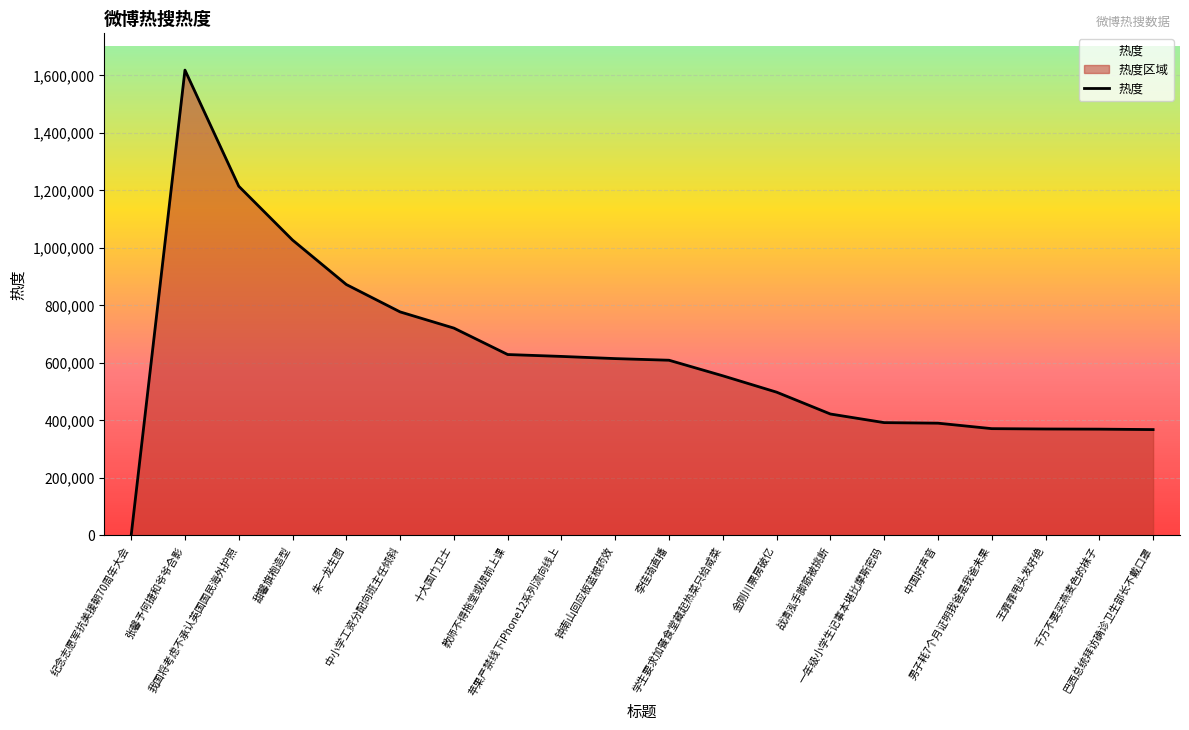

Reading left to right, list all the values displayed in this chart.

纪念志愿军抗美援朝70周年大会=0	张馨予何捷和爷爷合影=1617720	我国将考虑不承认英国国民海外护照=1214004	甜馨旗袍造型=1026780	朱一龙生图=872127	中小学工资分配向班主任倾斜=776894	十大国门卫士=720567	教师不得拖堂或提前上课=628665	苹果严禁线下iPhone12系列流向线上=622094	钟南山回应板蓝根药效=614533	李佳琦直播=608835	学生要求加餐食堂藏起热菜只给咸菜=554695	金刚川票房破亿=497804	战清泓手脚筋被挑断=421849	一年级小学生记事本堪比摩斯密码=391884	中国好声音=389958	男子耗7个月证明我爸是我爸未果=370940	王霏霏甩头发好绝=369744	千万不要买燕麦色的袜子=369219	巴西总统拜访确诊卫生部长不戴口罩=367706